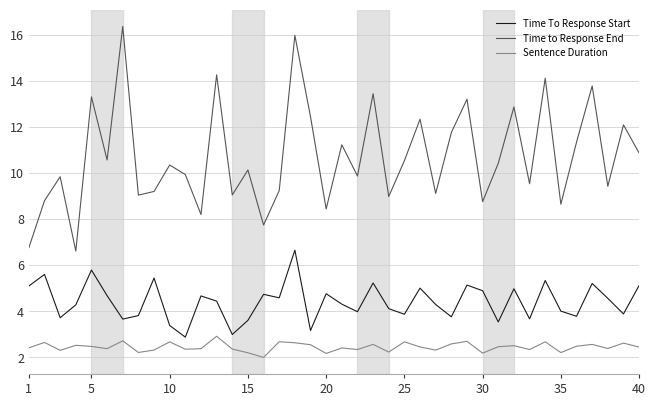

What is the highest value of the Time To Response Start series?

6.7